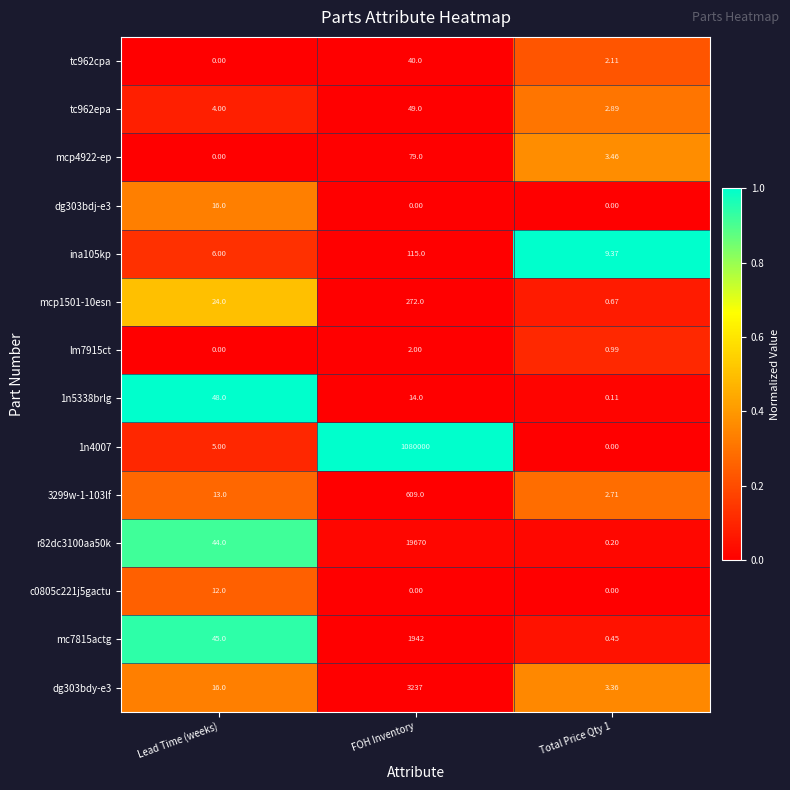

How many series are shown in this chart?

14